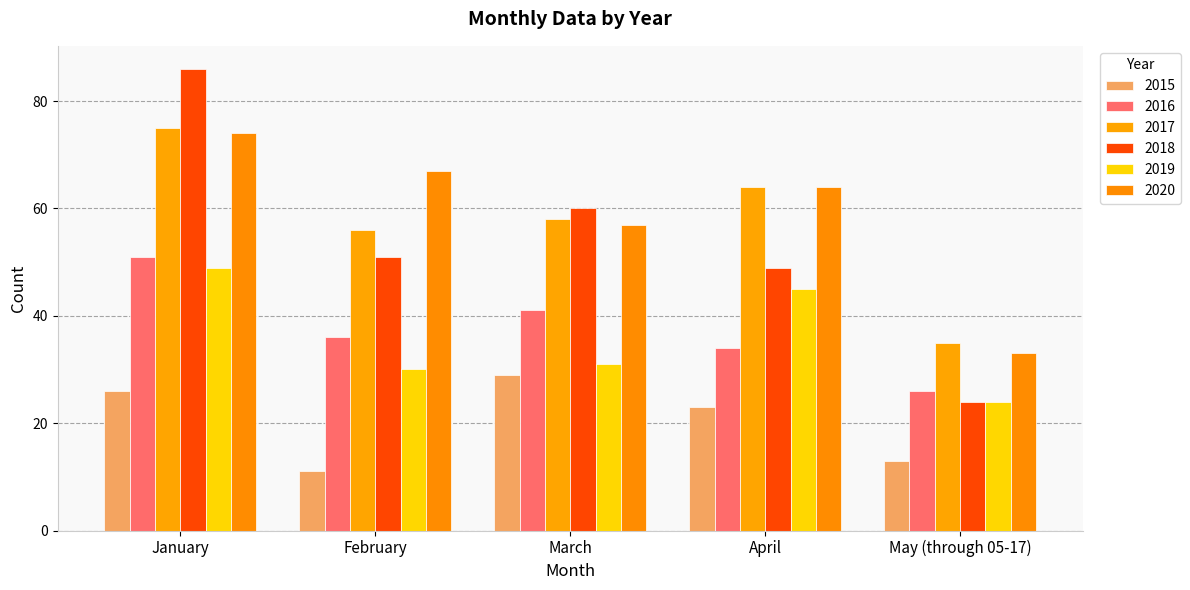

What is the label of the 2nd bar from the right?

April